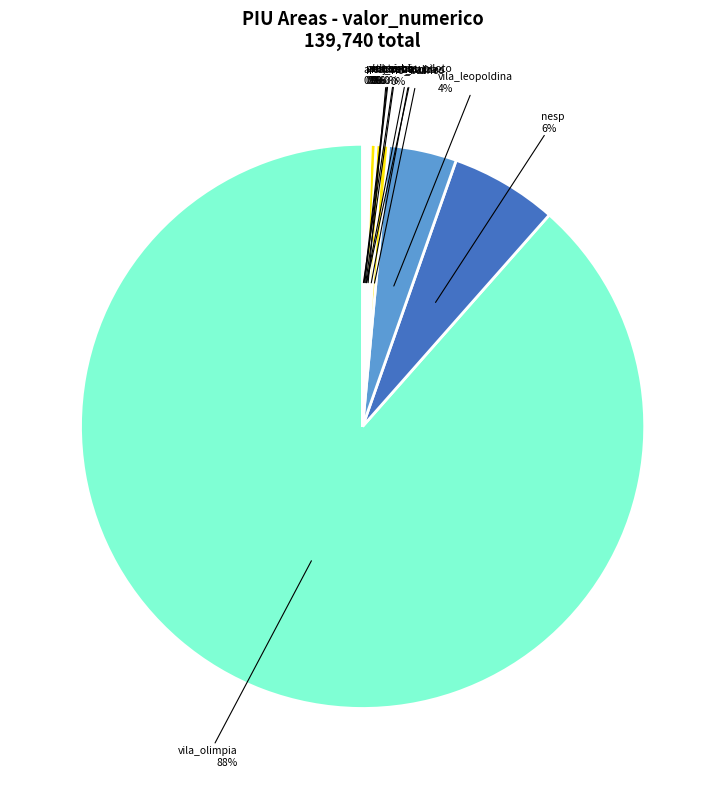

Which category accounts for the majority?

vila_olimpia